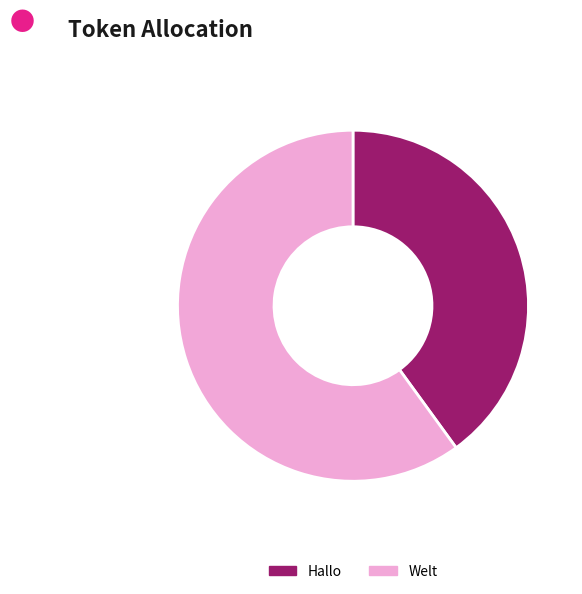

How many segments does this pie chart have?

2